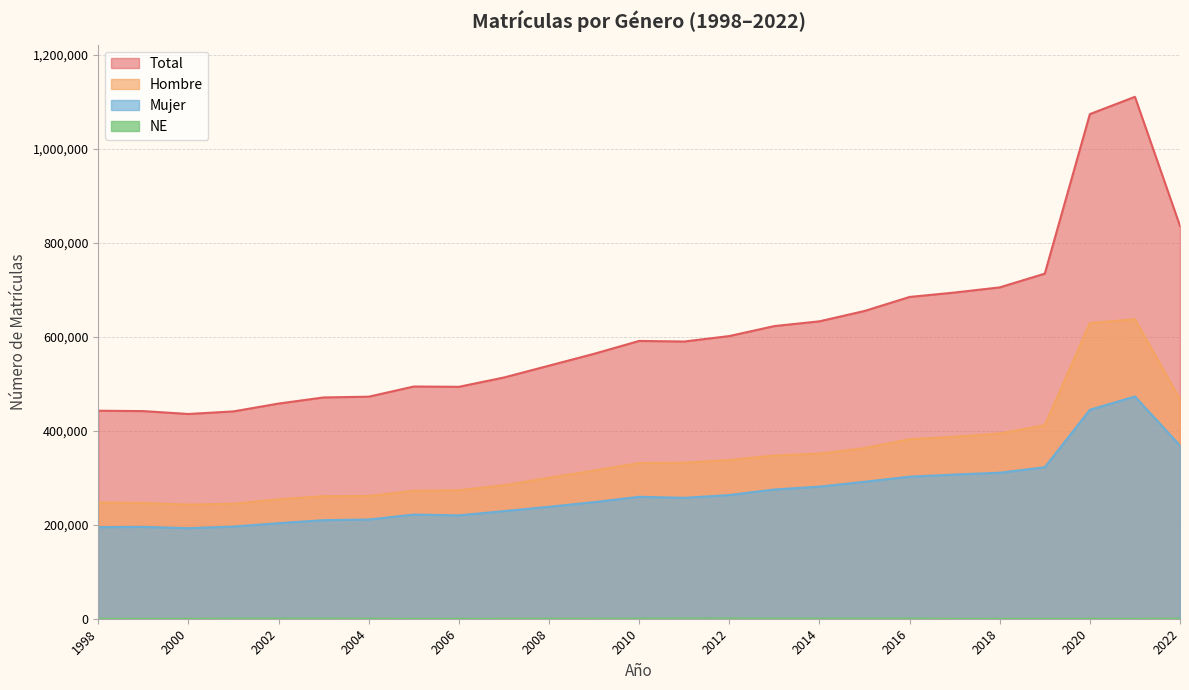

Where does the Hombre series first go above 331216?

2011